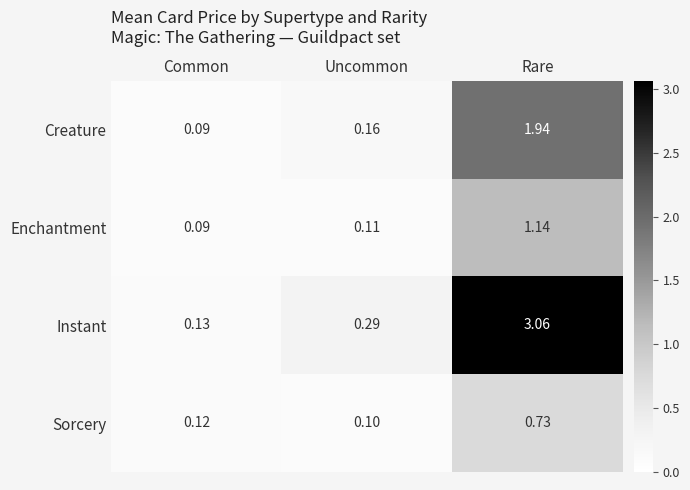

Which category has the lowest value in the Creature series?

Common